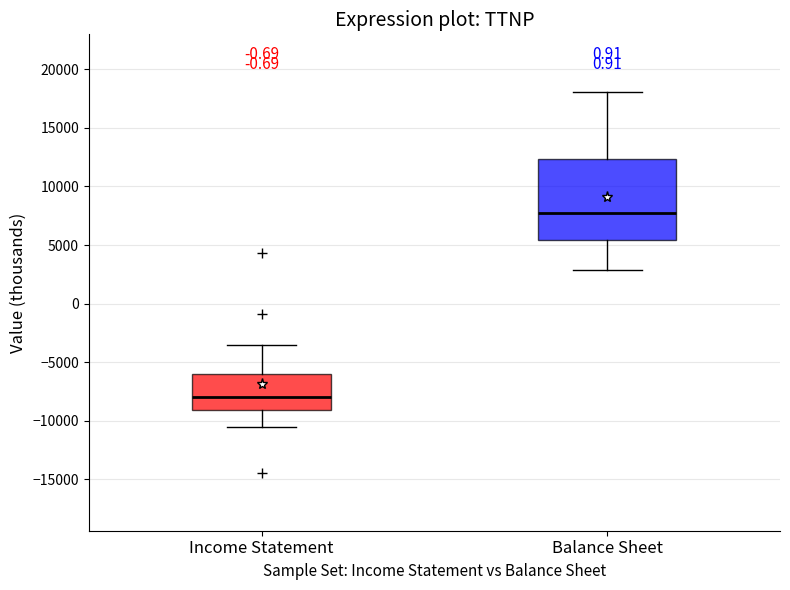

Where does the median line of the box for Income Statement sit on the y-axis? The values are not printed on the chart, so give them approximately, as read against the axis.

-8000